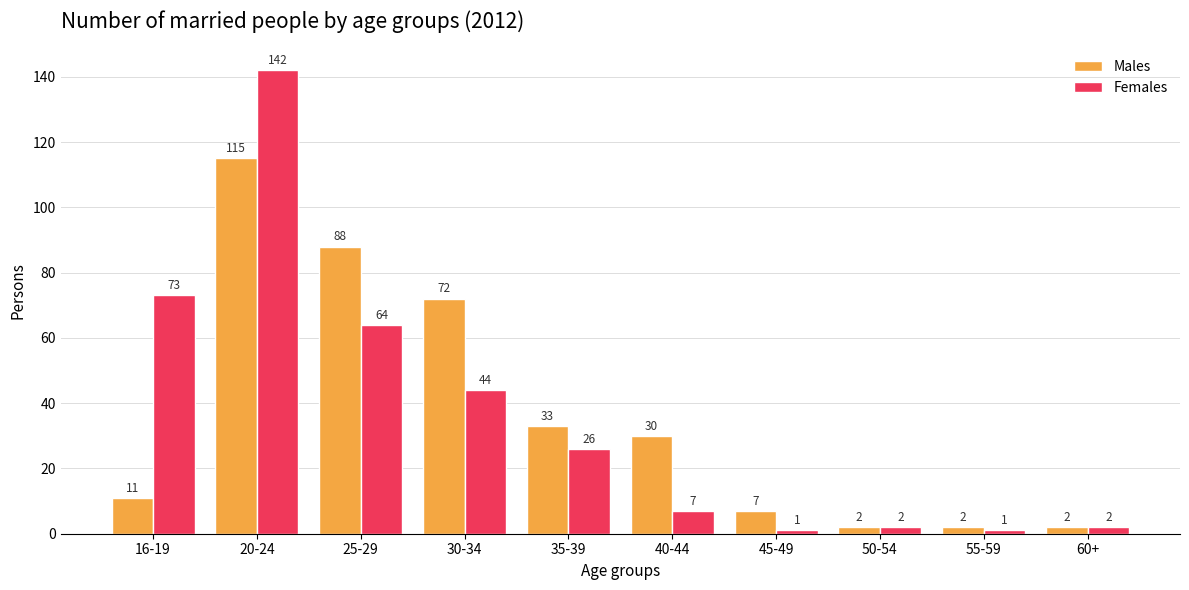

At 16-19, list the series in order from smallest to largest.

Males, Females